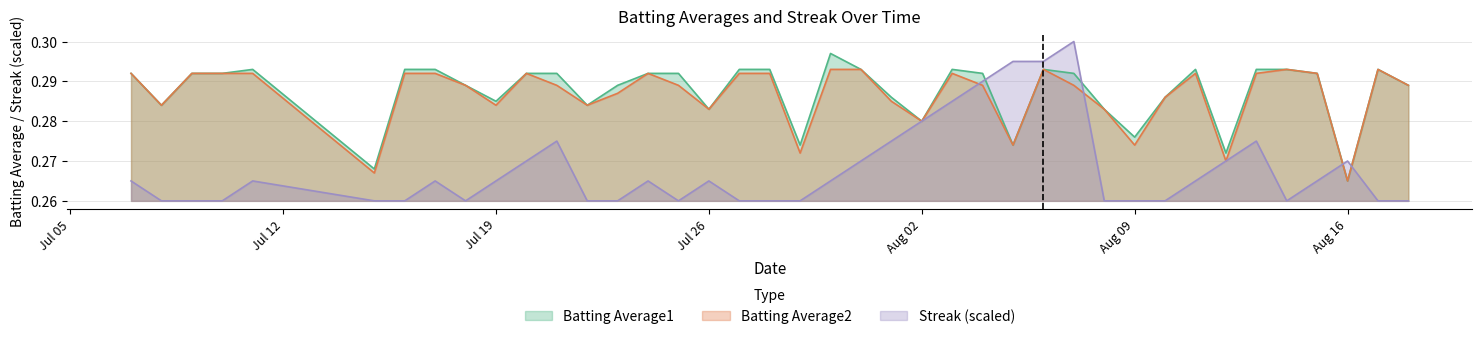

What is the minimum value shown in the chart?

0.3